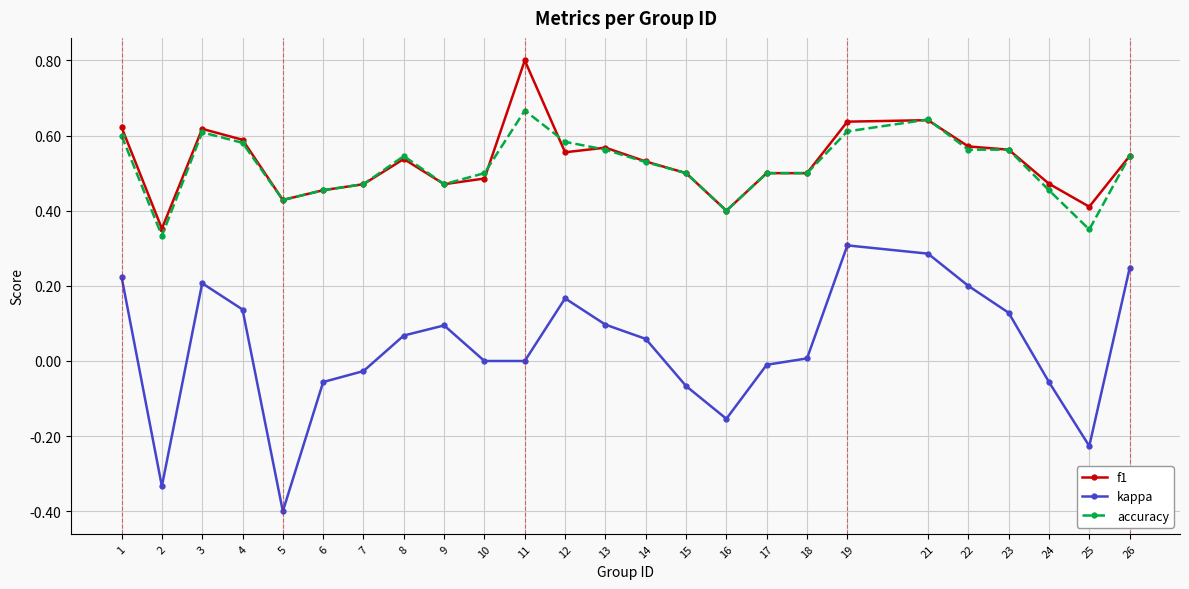

Is the value of kappa at 22 greater than the value of f1 at 25?

No